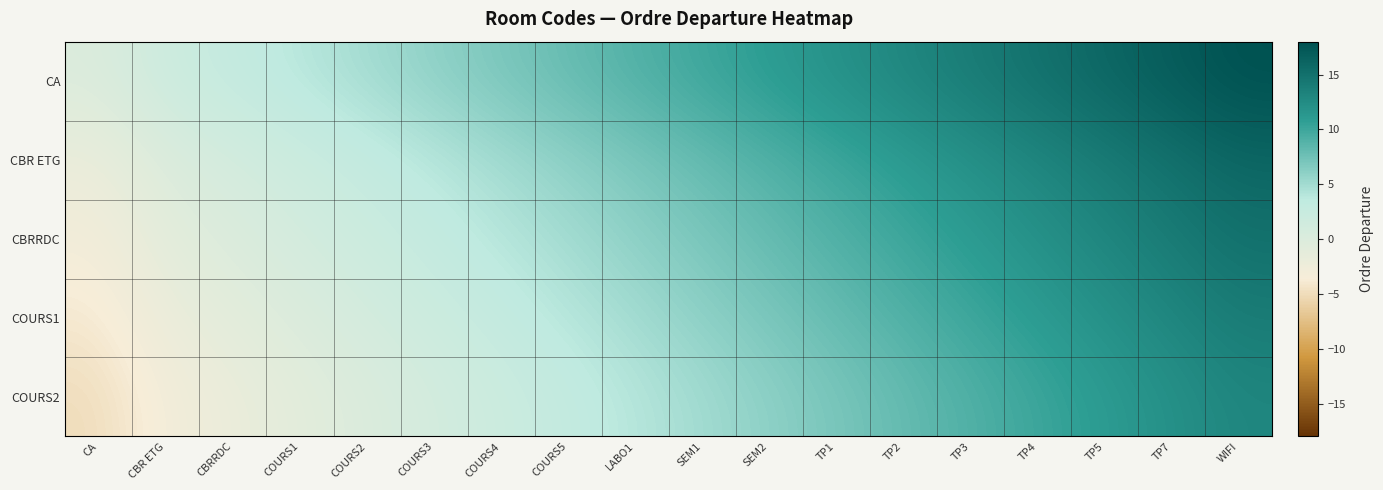

List the series in order of their overall mean, highest first.

CA, CBR ETG, CBRRDC, COURS1, COURS2